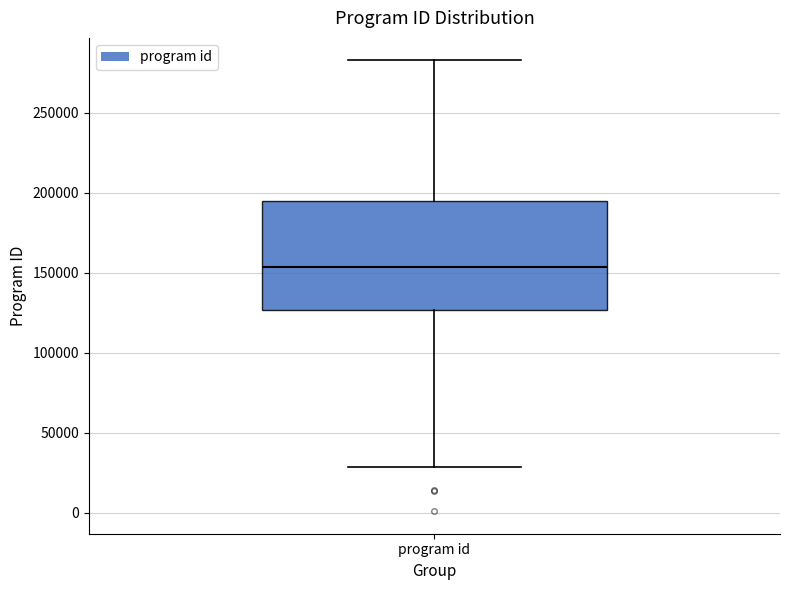

Read this box plot against the y-axis: the position of the median line, the range covered by the box, and the ends of both whiskers. The values are not printed on the chart, so give them approximately, as read against the axis.

median 155000, box 125000 to 195000, whiskers 30000 to 285000